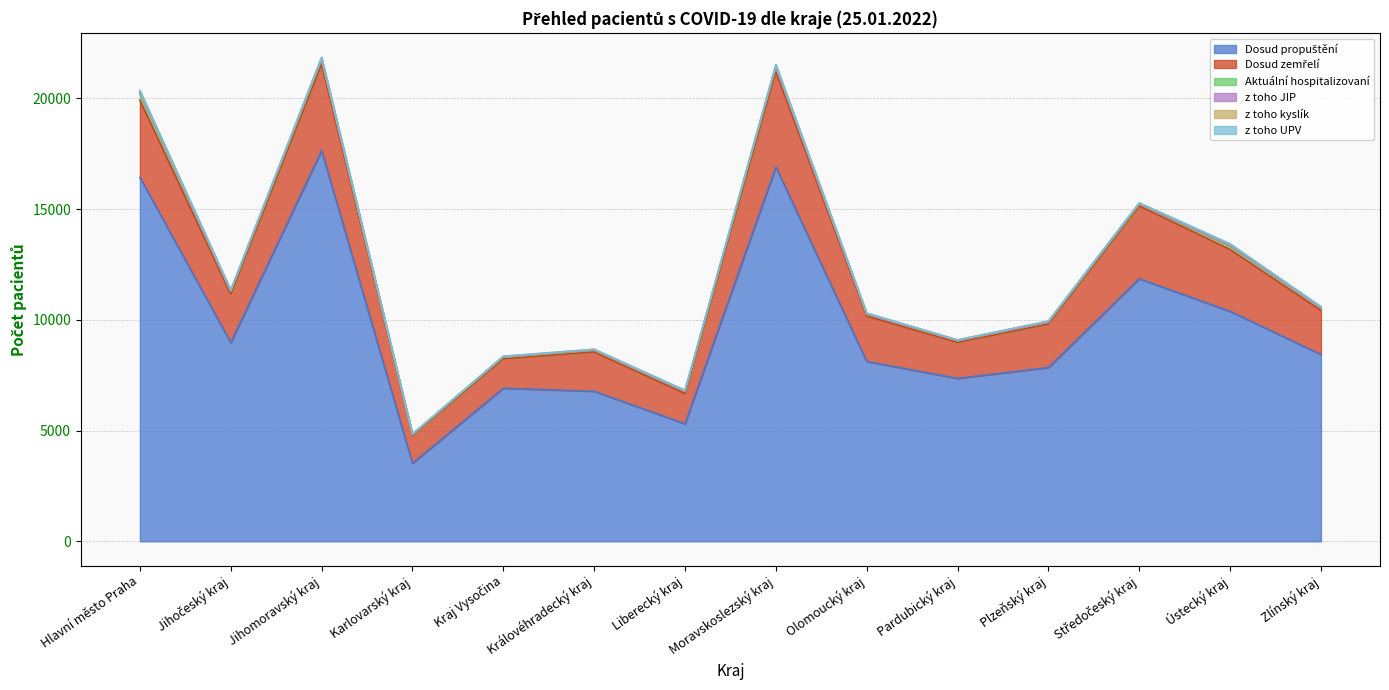

At which label does Dosud propuštění reach its minimum?

Karlovarský kraj